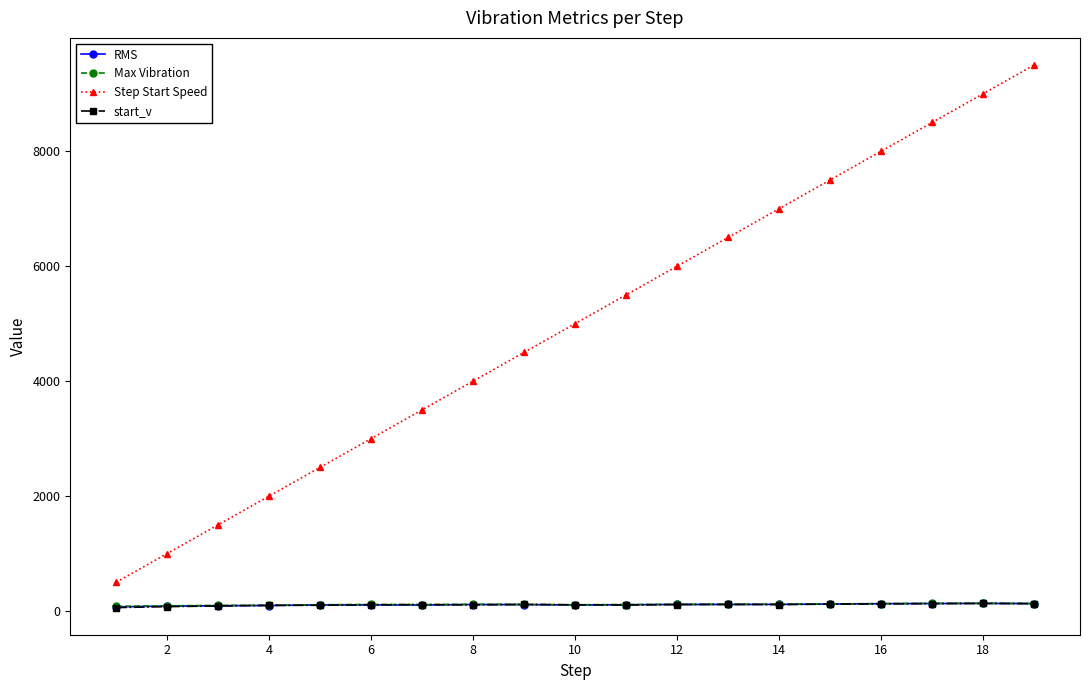

What are all the series names shown in the legend?

RMS, Max Vibration, Step Start Speed, start_v